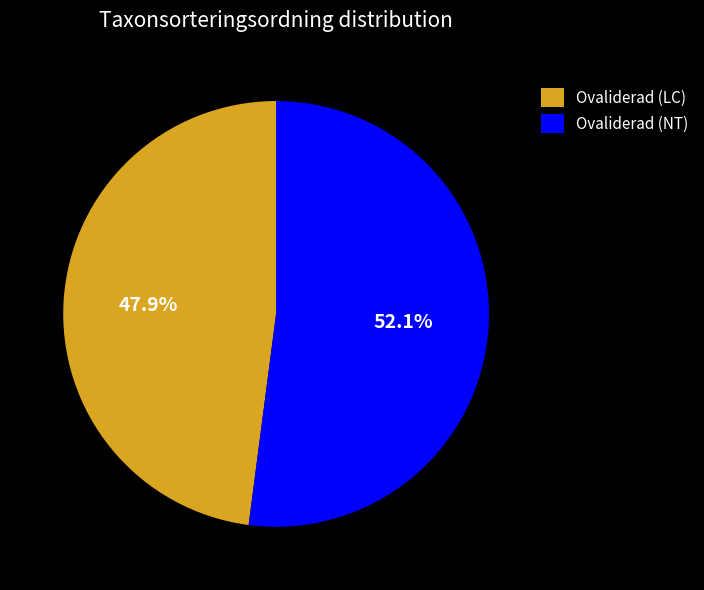

Which category has the smallest portion of the pie?

Ovaliderad (LC)